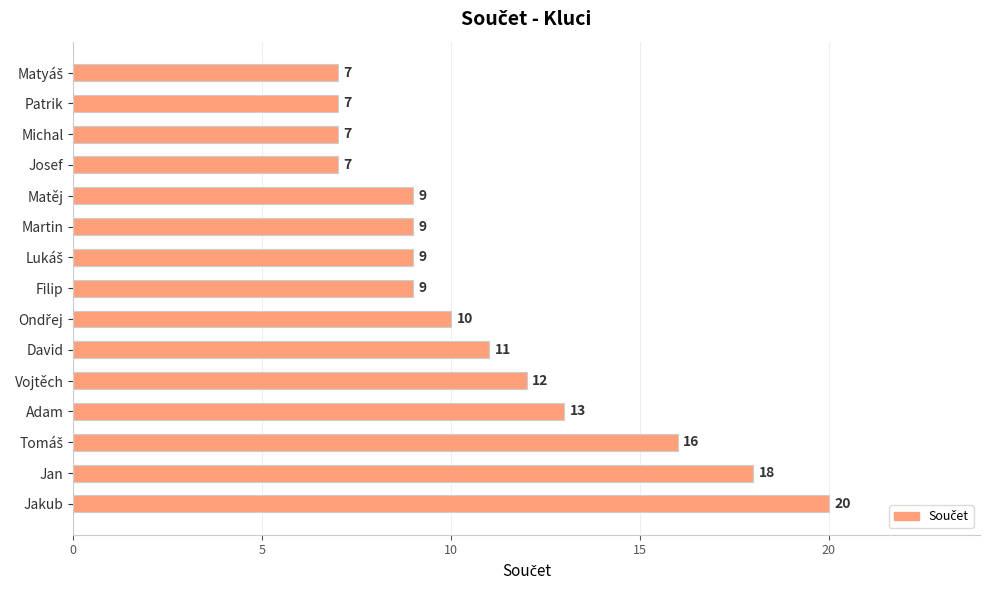

How many categories are shown in the chart?

15